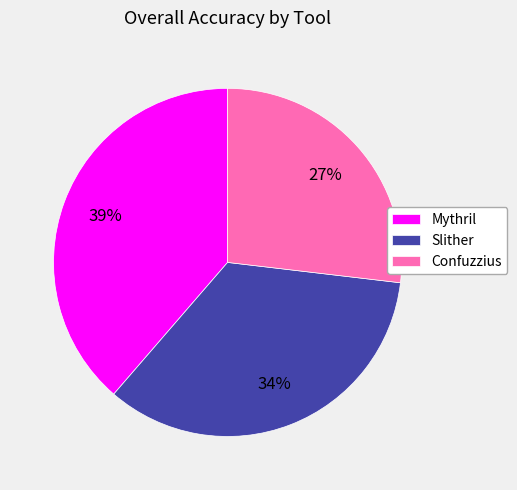

Between Mythril and Slither, which is larger?

Mythril